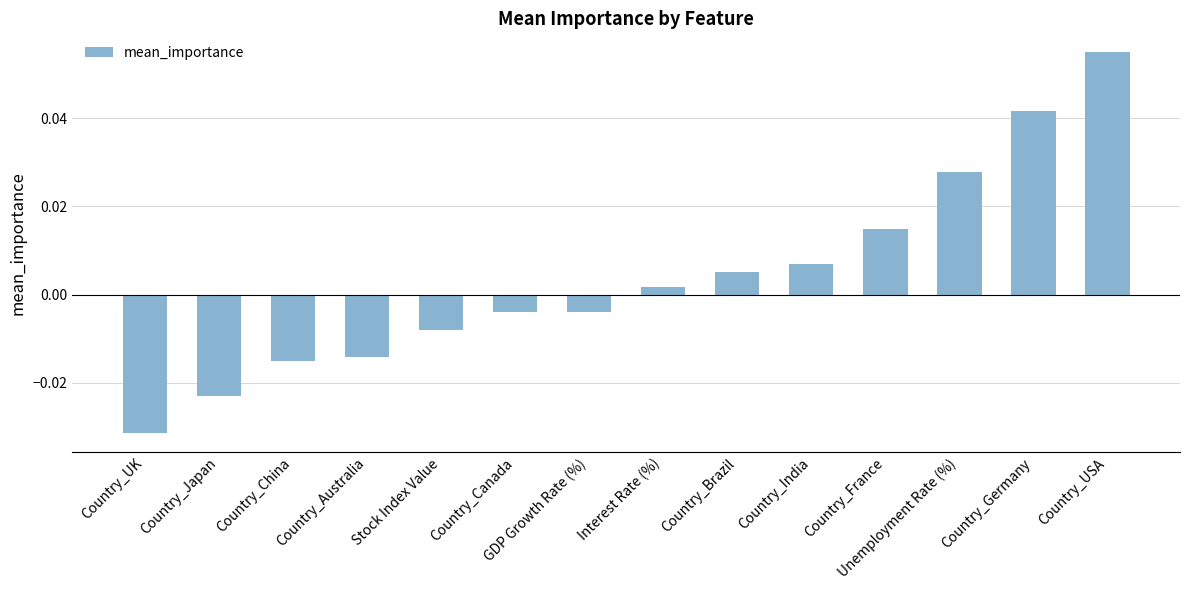

How many bars are there in total?

14